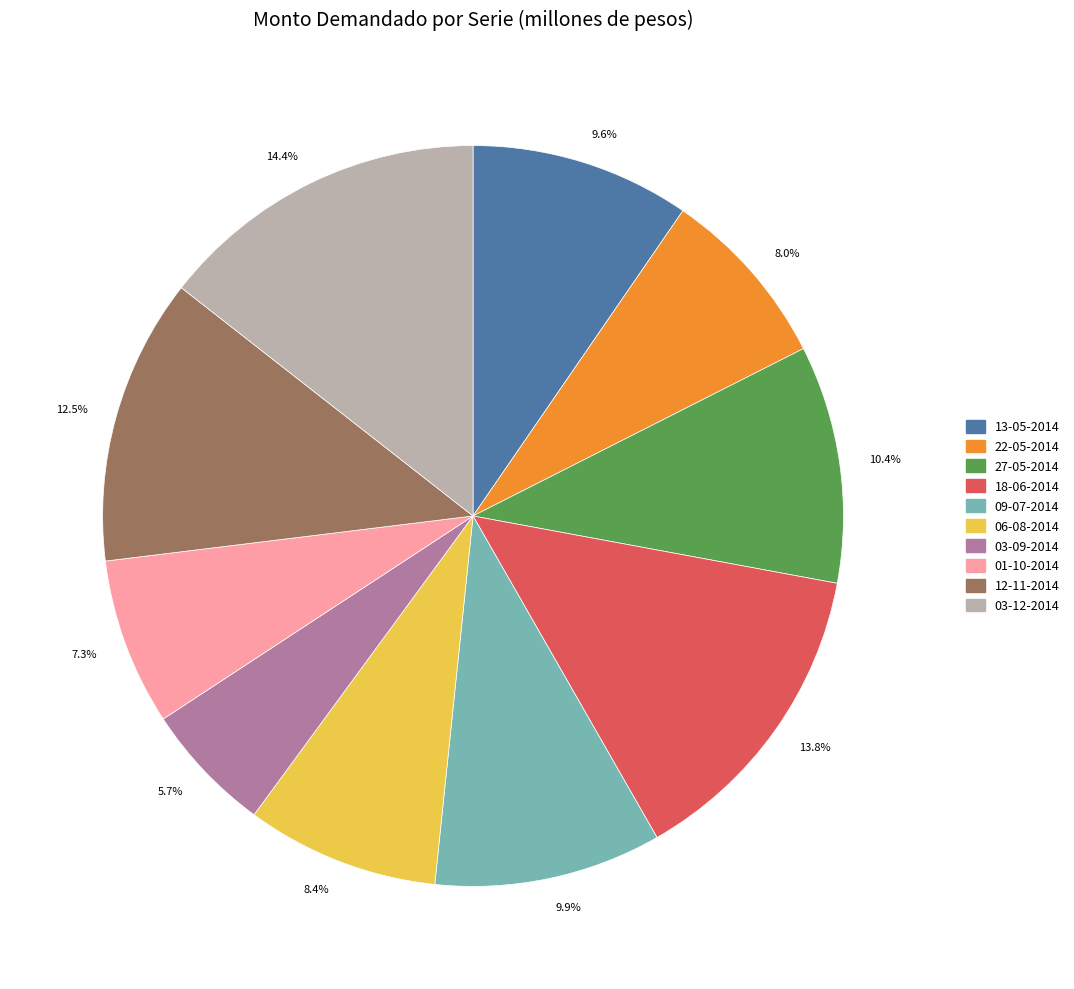

What is the ratio of the value at 09-07-2014 to the value at 06-08-2014?

1.2